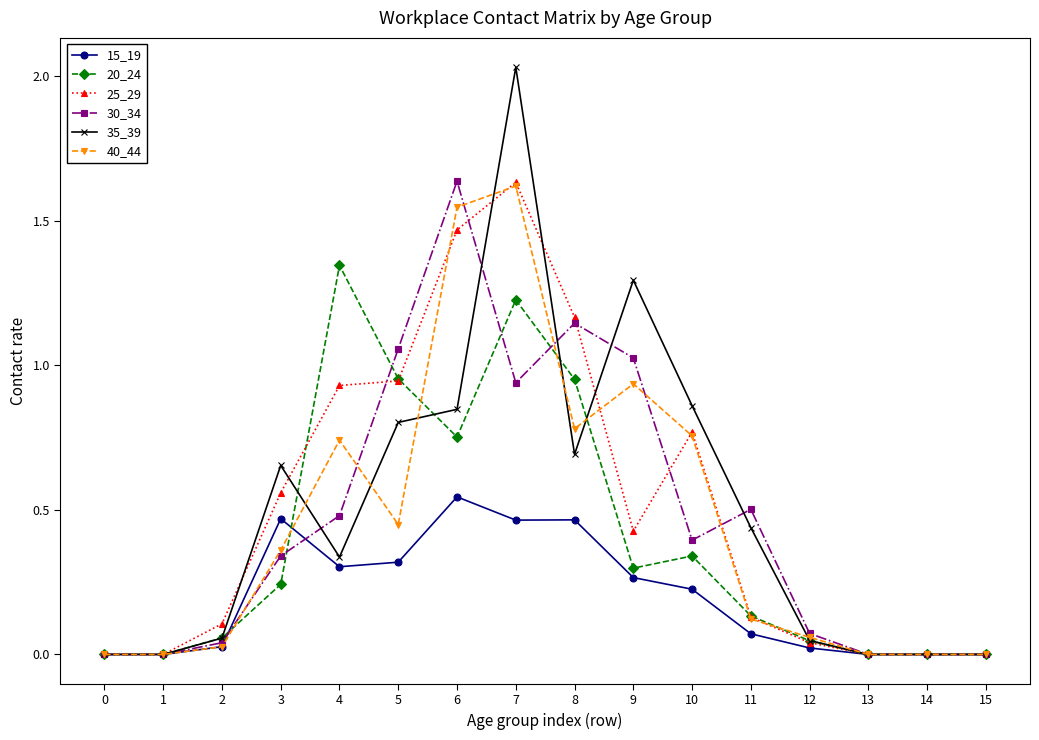

True or false: 15_19 has more than 1 interior local peaks.

True